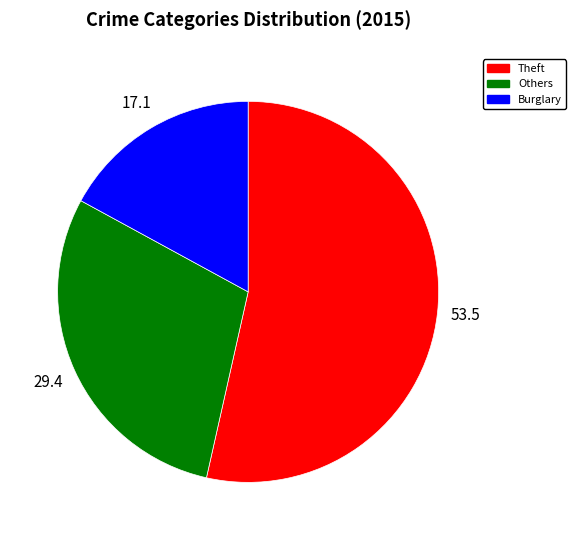

Does any single category account for the majority?

Yes